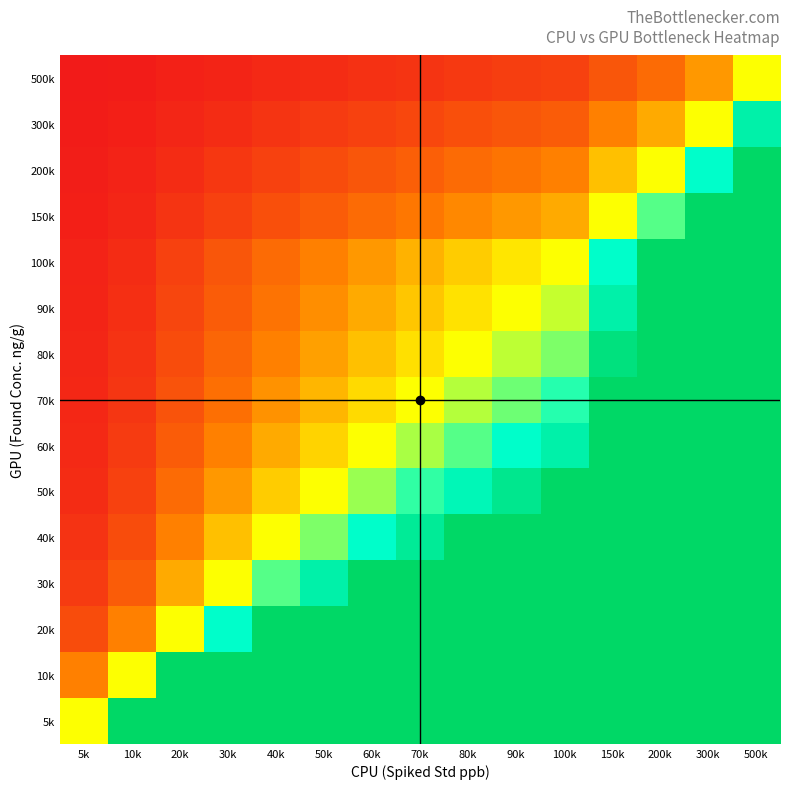

Between 30k and 50k, which is larger?

30k